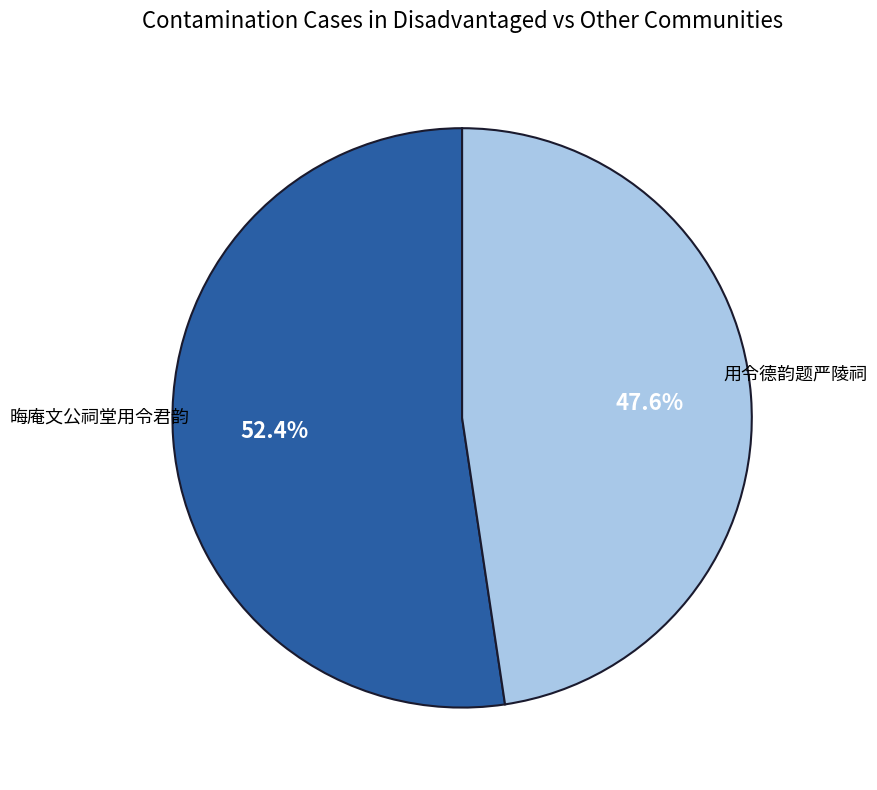

Does any single category account for the majority?

Yes